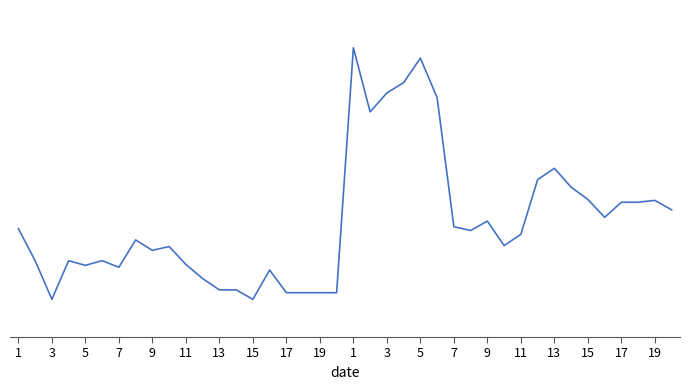

What is the difference between the second highest and minimum values?

1280